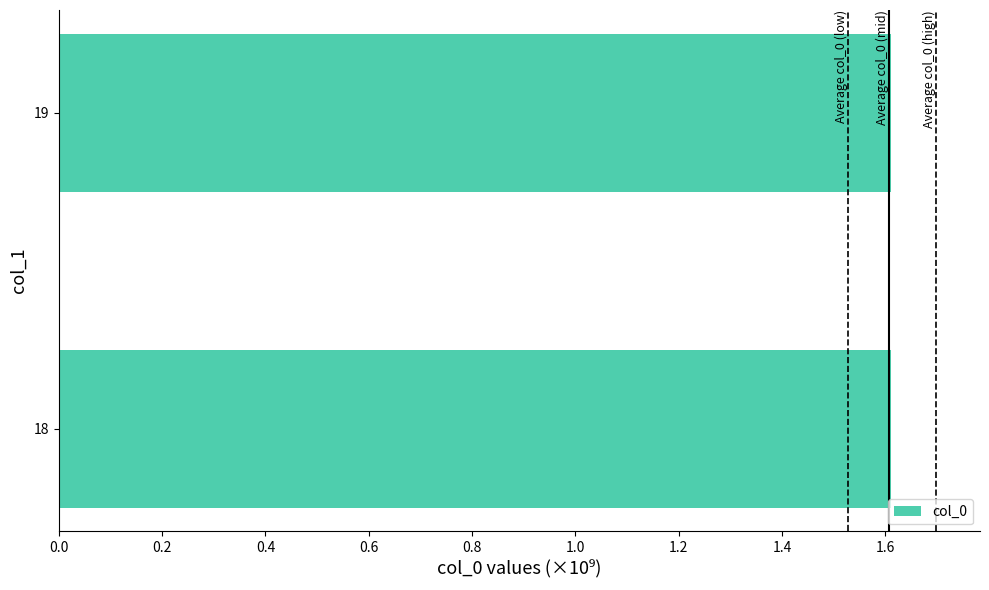

Does the chart contain stacked bars?

No